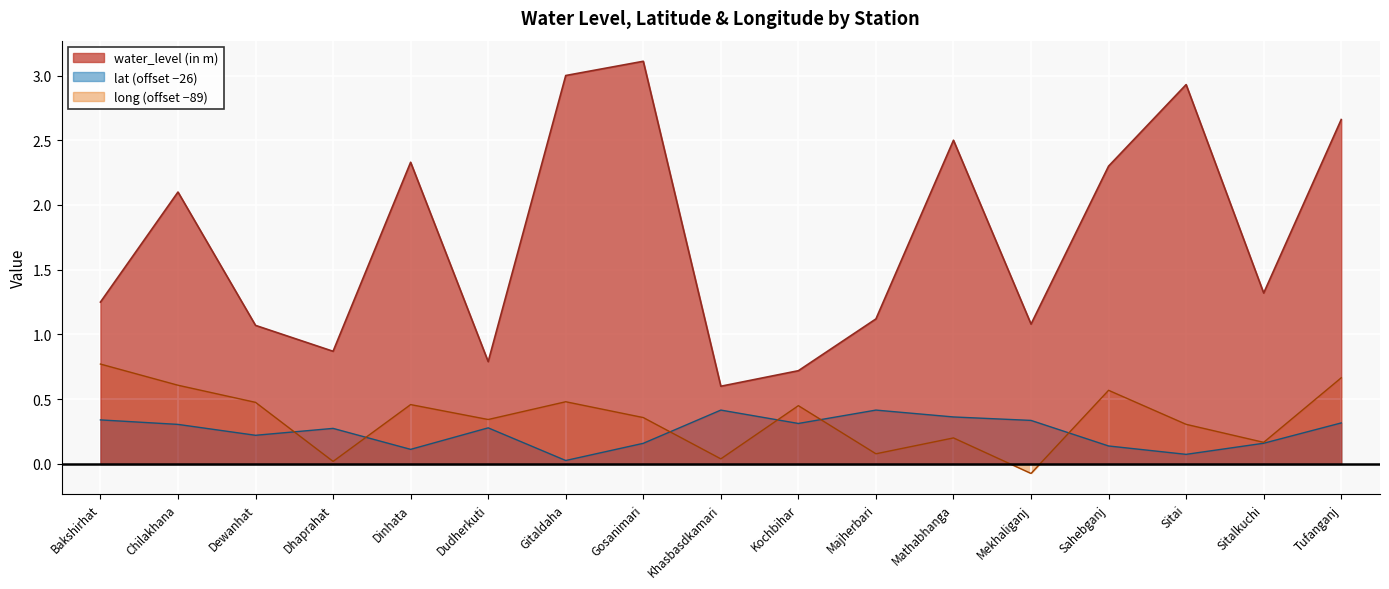

Reading right to left, transcribe all the data shown in this chart.

water_level (in m): 2.7	1.3	2.9	2.3	1.1	2.5	1.1	0.7	0.6	3.1	3.0	0.8	2.3	0.9	1.1	2.1	1.2
lat: 0.3	0.2	0.1	0.1	0.3	0.4	0.4	0.3	0.4	0.2	0.0	0.3	0.1	0.3	0.2	0.3	0.3
long: 0.7	0.2	0.3	0.6	-0.1	0.2	0.1	0.5	0.0	0.4	0.5	0.3	0.5	0.0	0.5	0.6	0.8